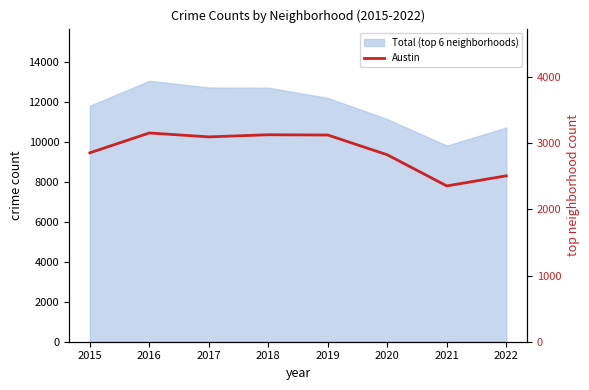

Is it true that the value at 2017 is 3098?

True